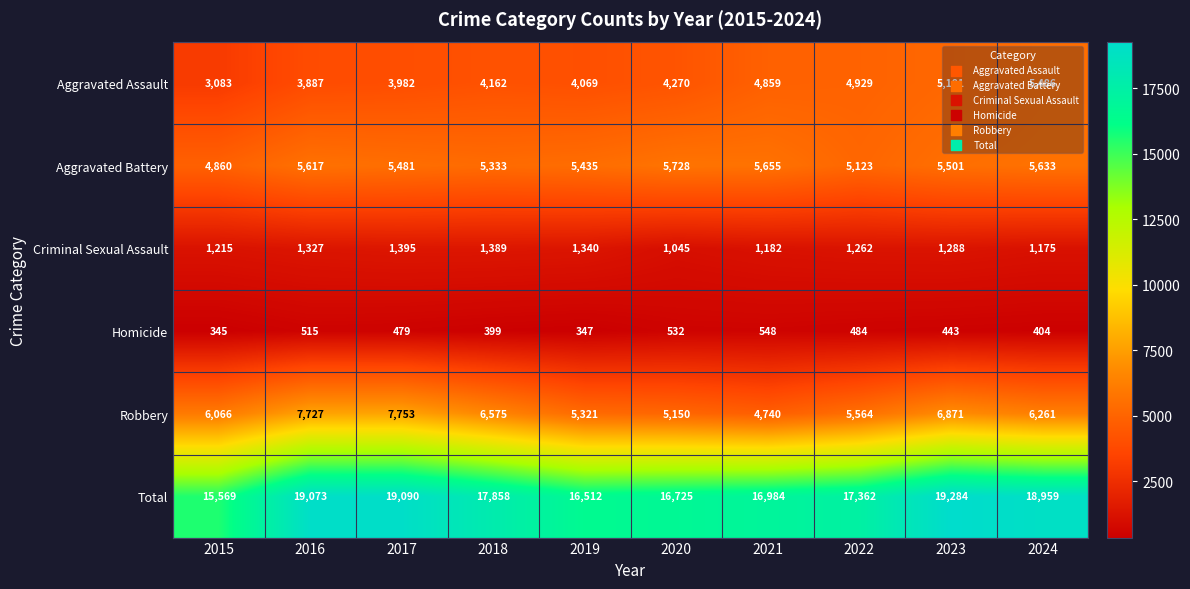

Rank the series at 2023 from highest to lowest value.

Total, Robbery, Aggravated Battery, Aggravated Assault, Criminal Sexual Assault, Homicide